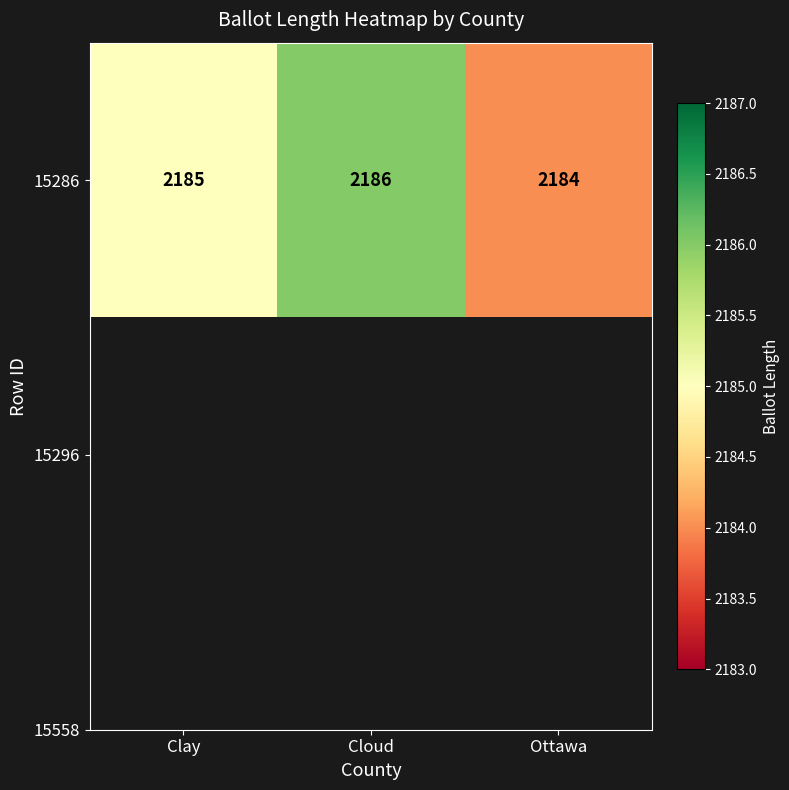

The value at Cloud is 730. True or false?

False